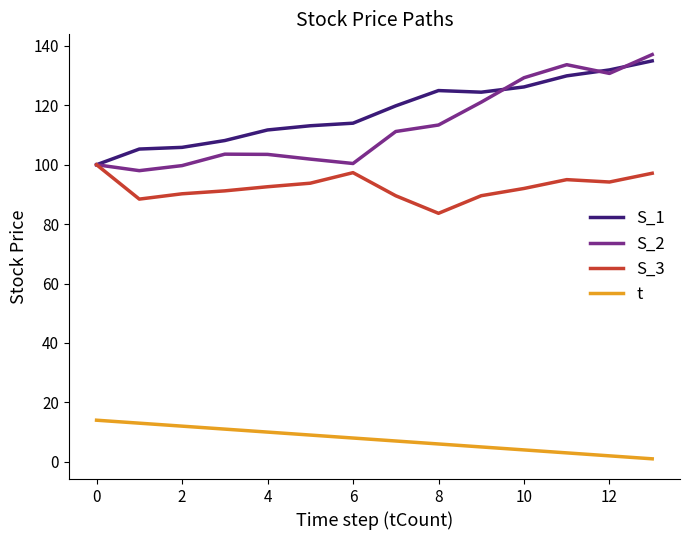

Which series has the largest range (max minus min)?

S_2